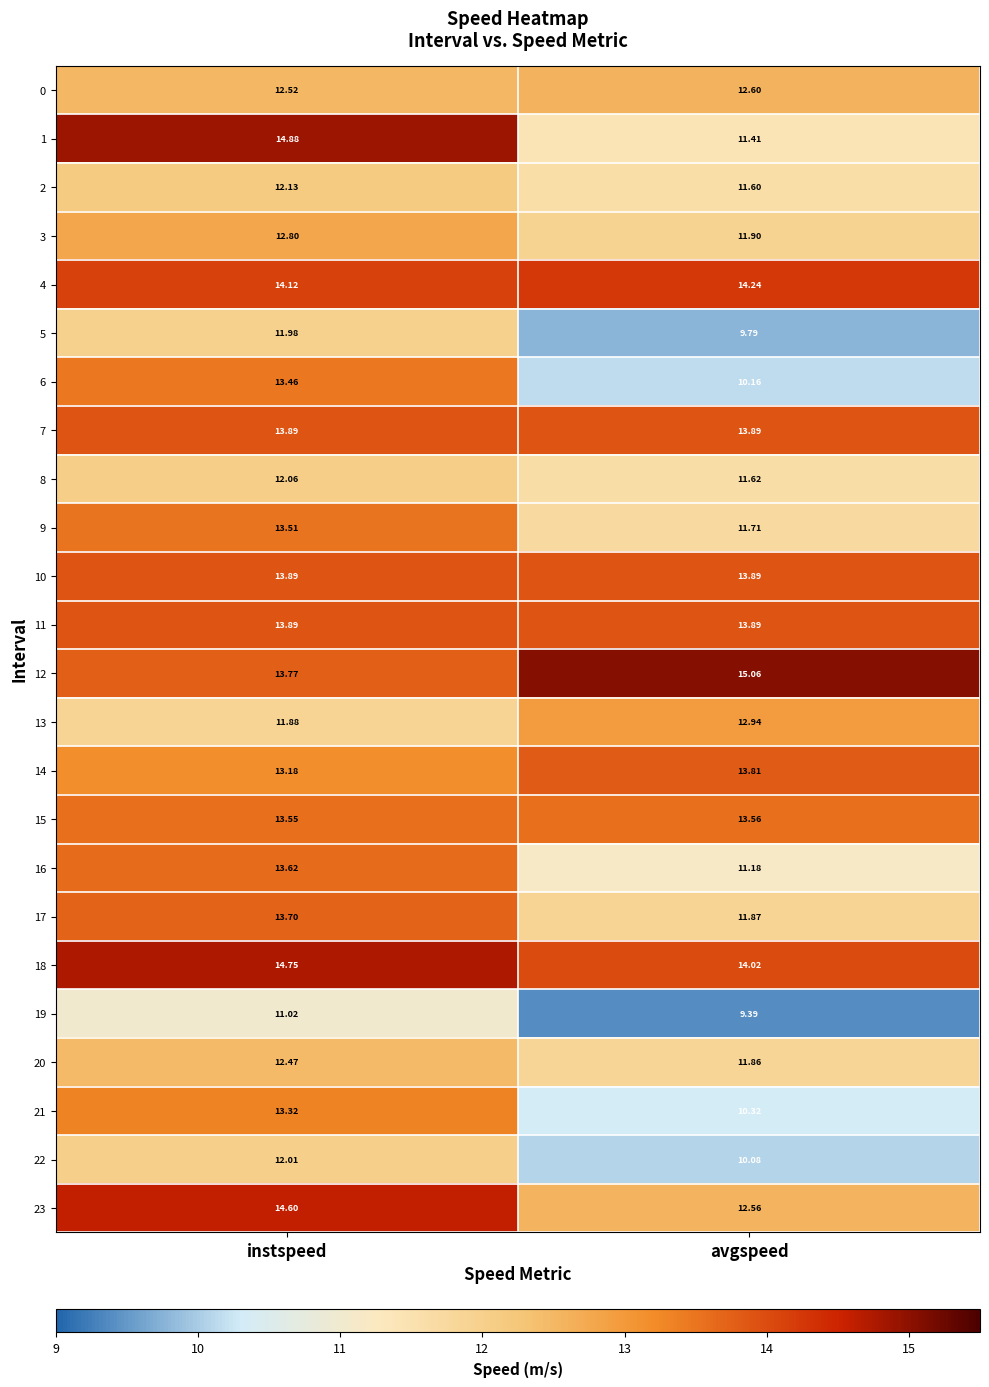

Is the value of 8 at instspeed greater than the value of 21 at instspeed?

No